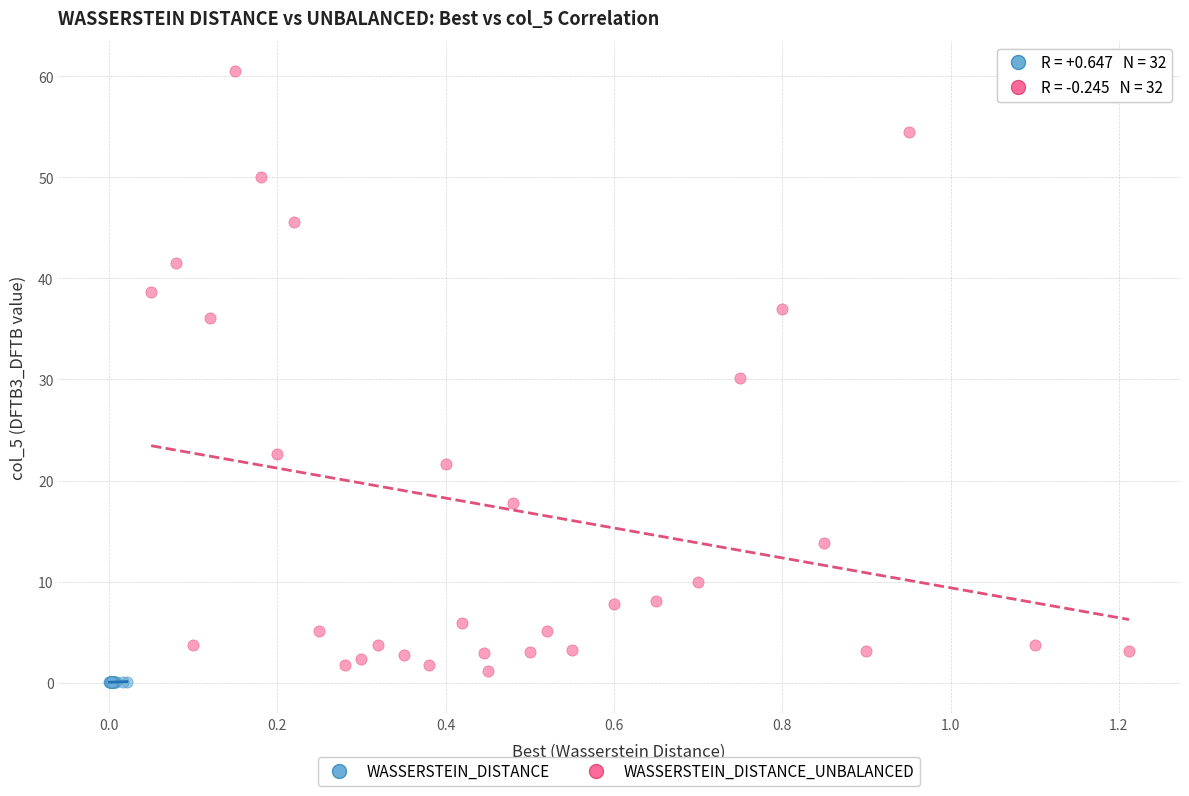

Which series has the largest Y range (max minus min)?

WASSERSTEIN_DISTANCE_UNBALANCED